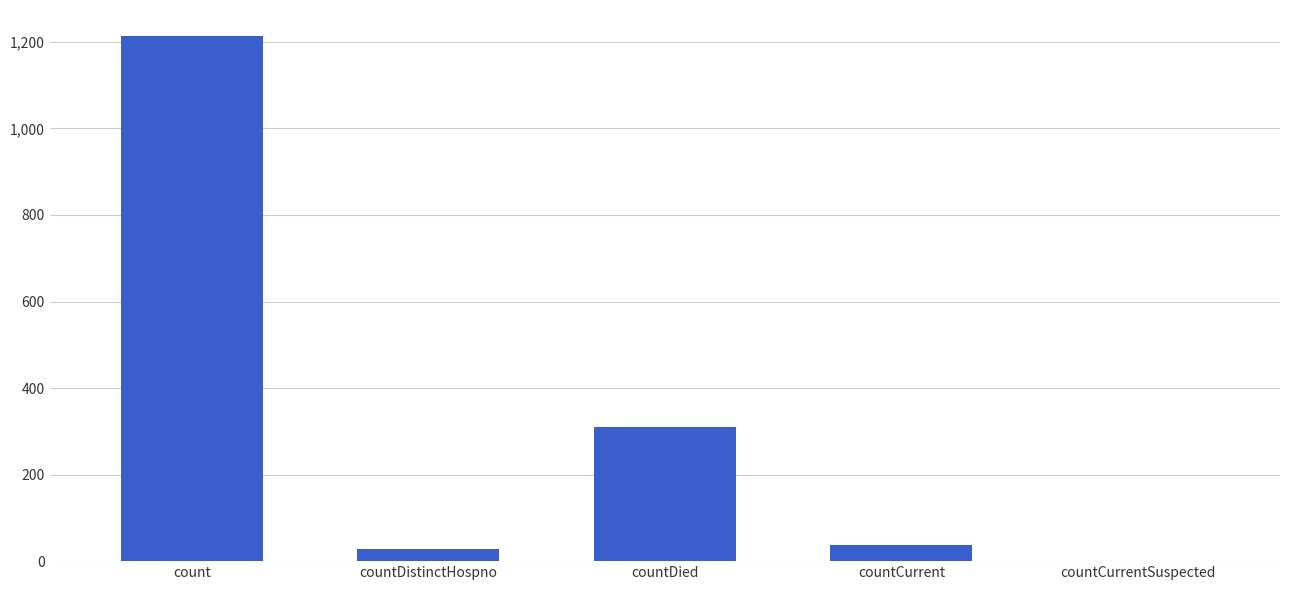

The chart shows a value of 1213 at count. True or false?

True